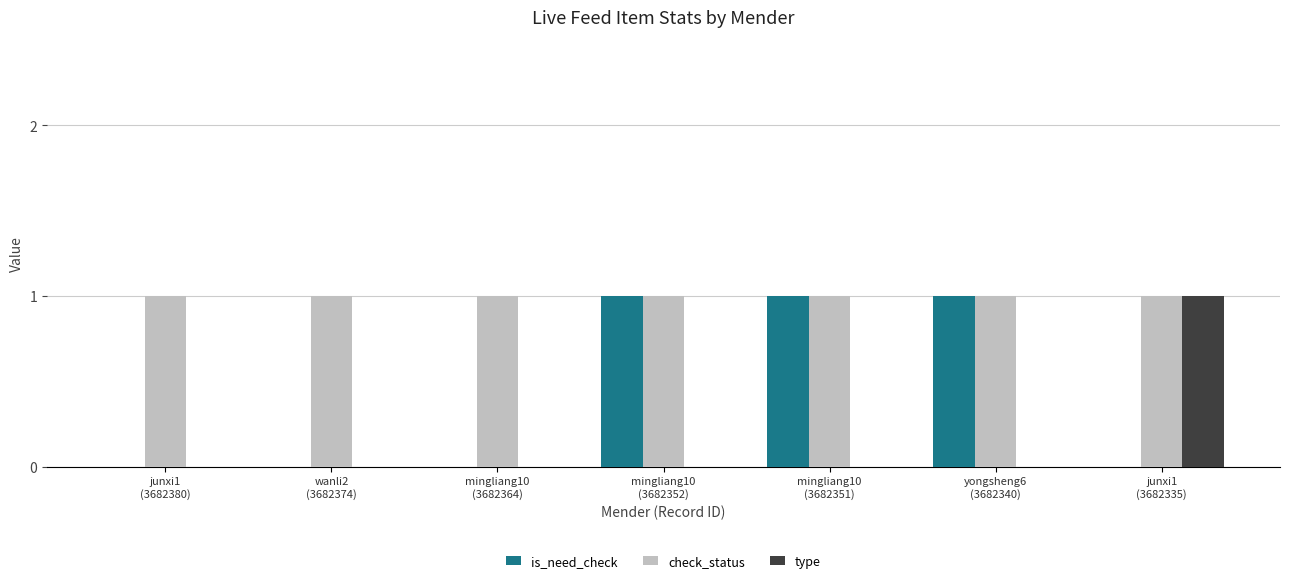

Reading left to right, extract all data points from this chart.

is_need_check: junxi1
(3682380)=0	wanli2
(3682374)=0	mingliang10
(3682364)=0	mingliang10
(3682352)=1	mingliang10
(3682351)=1	yongsheng6
(3682340)=1	junxi1
(3682335)=0
check_status: junxi1
(3682380)=1	wanli2
(3682374)=1	mingliang10
(3682364)=1	mingliang10
(3682352)=1	mingliang10
(3682351)=1	yongsheng6
(3682340)=1	junxi1
(3682335)=1
type: junxi1
(3682380)=0	wanli2
(3682374)=0	mingliang10
(3682364)=0	mingliang10
(3682352)=0	mingliang10
(3682351)=0	yongsheng6
(3682340)=0	junxi1
(3682335)=1